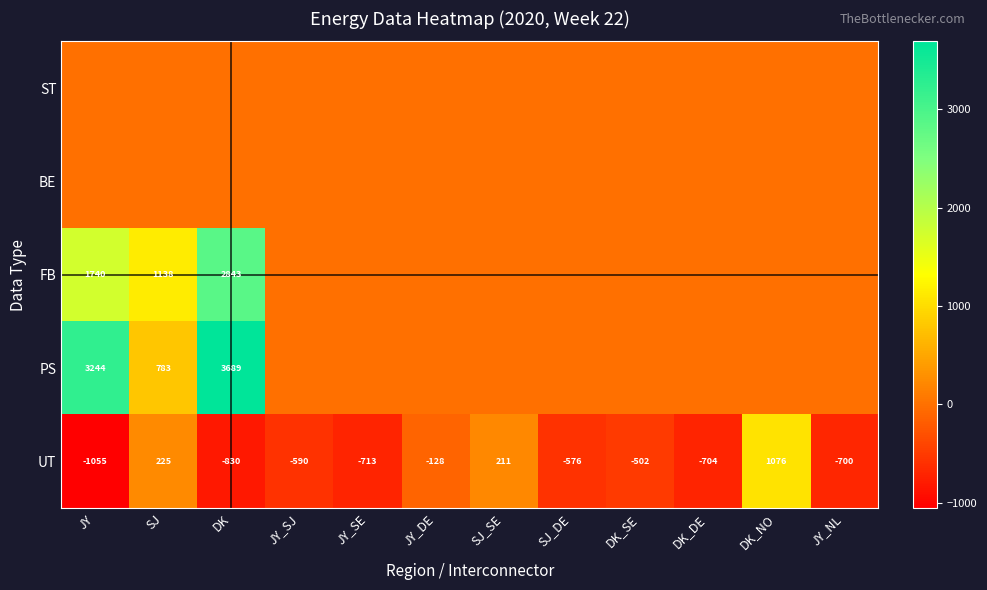

How many categories are shown in the chart?

12